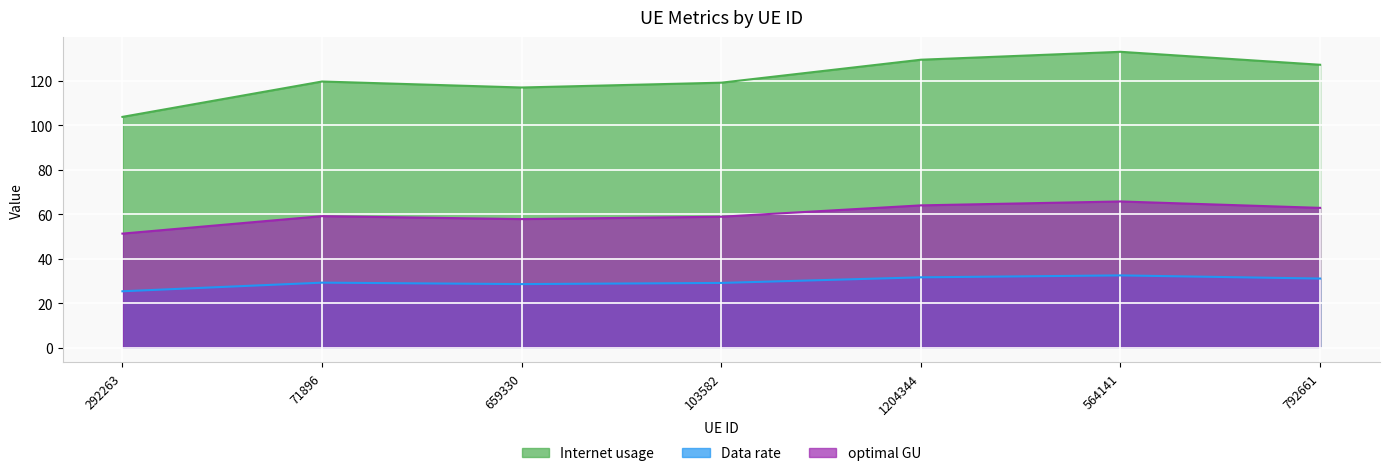

In Internet usage, how many points are higher than both neighbors (excluding endpoints)?

2